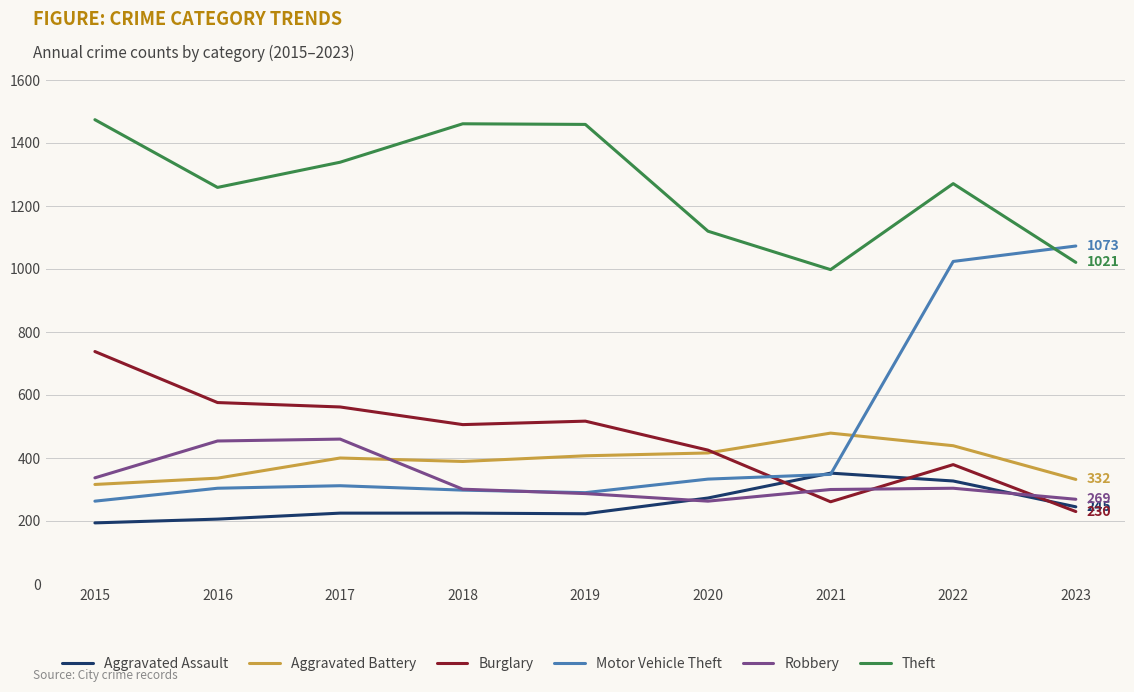

Which series has the largest total across all categories?

Theft